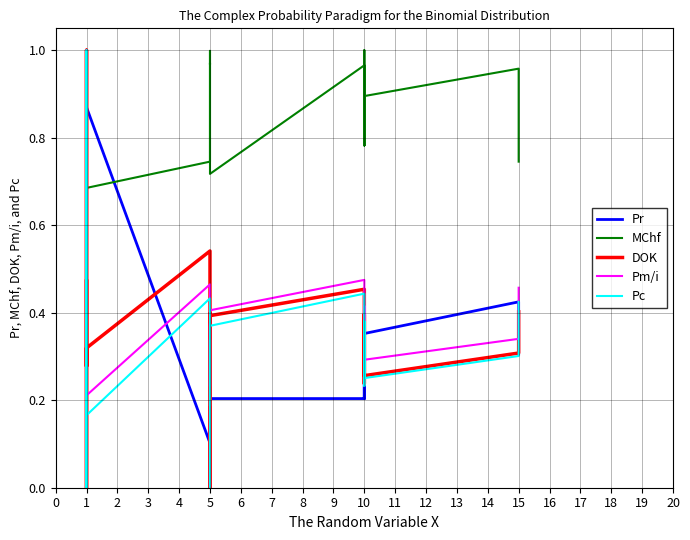

The currentAveragePriceNQ series shows 0.1 at 5. True or false?

False